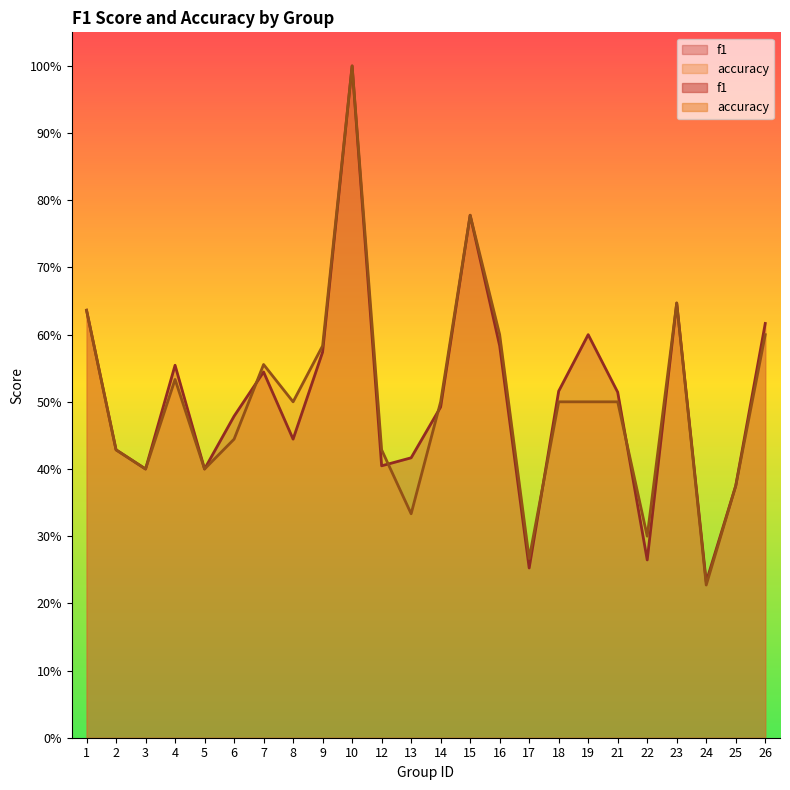

True or false: accuracy has more than 1 points higher than both neighbors.

True